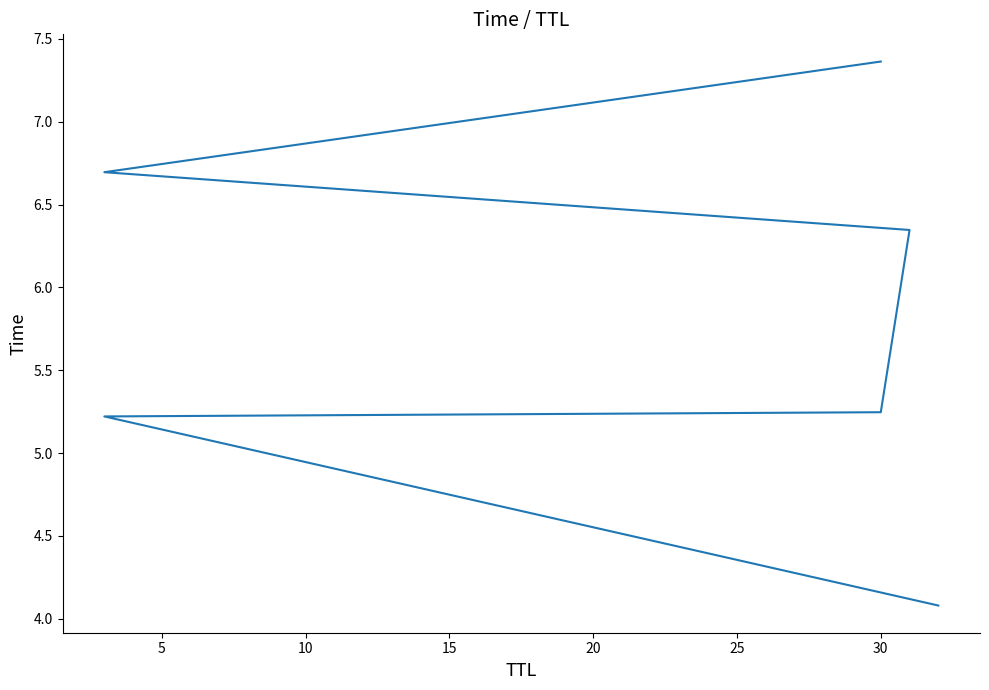

What is the ratio of the value at 15 to the value at 10?

1.2